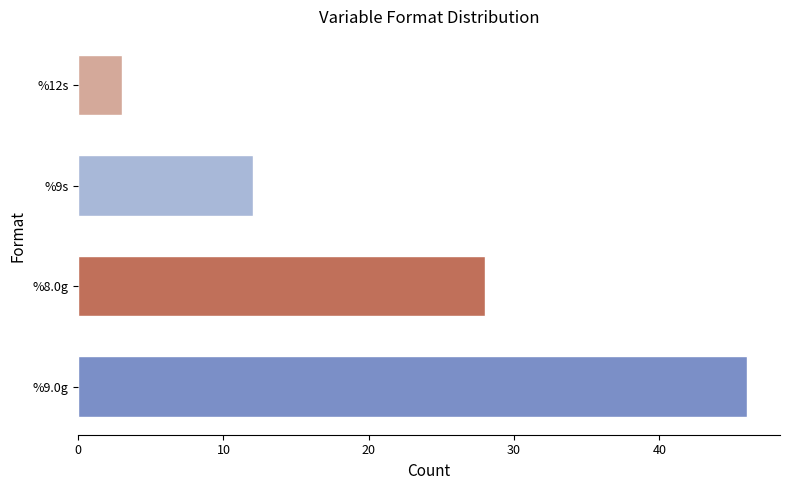

The value at %9.0g is 25. True or false?

False